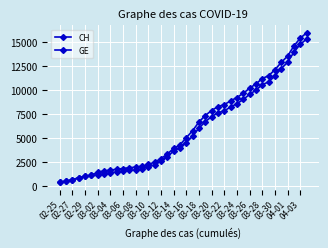

How many data points in GE are less than 4485?

20